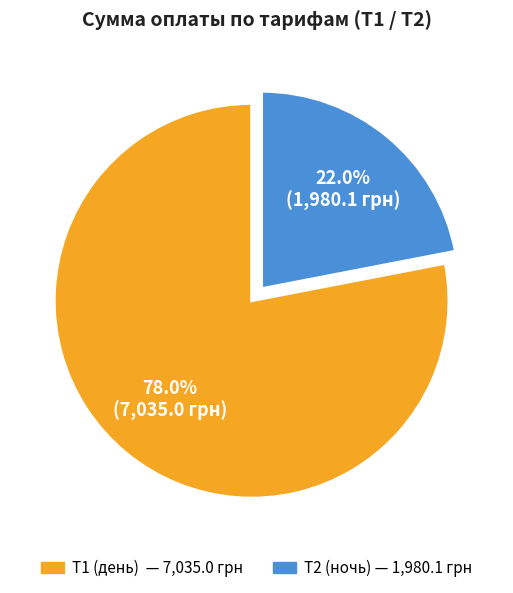

Count the number of slices in the pie.

2